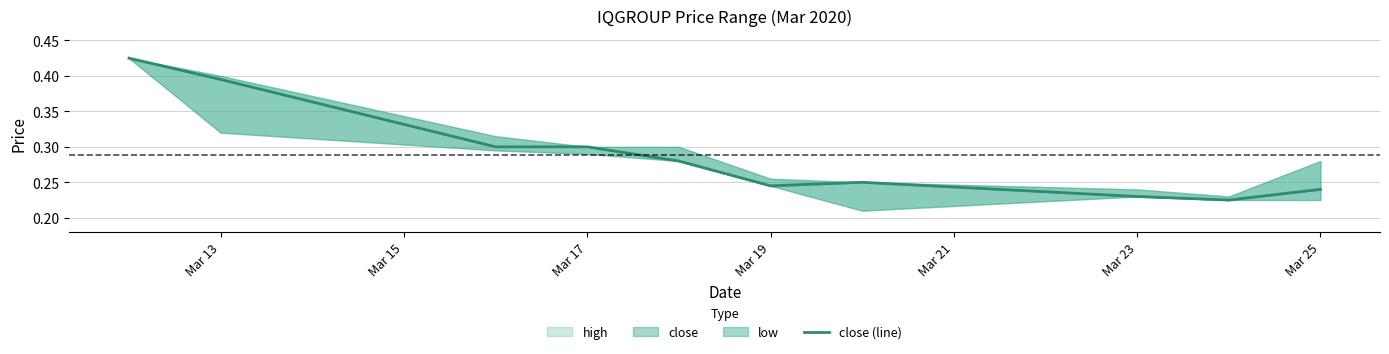

What is the sum of all values?

2.9